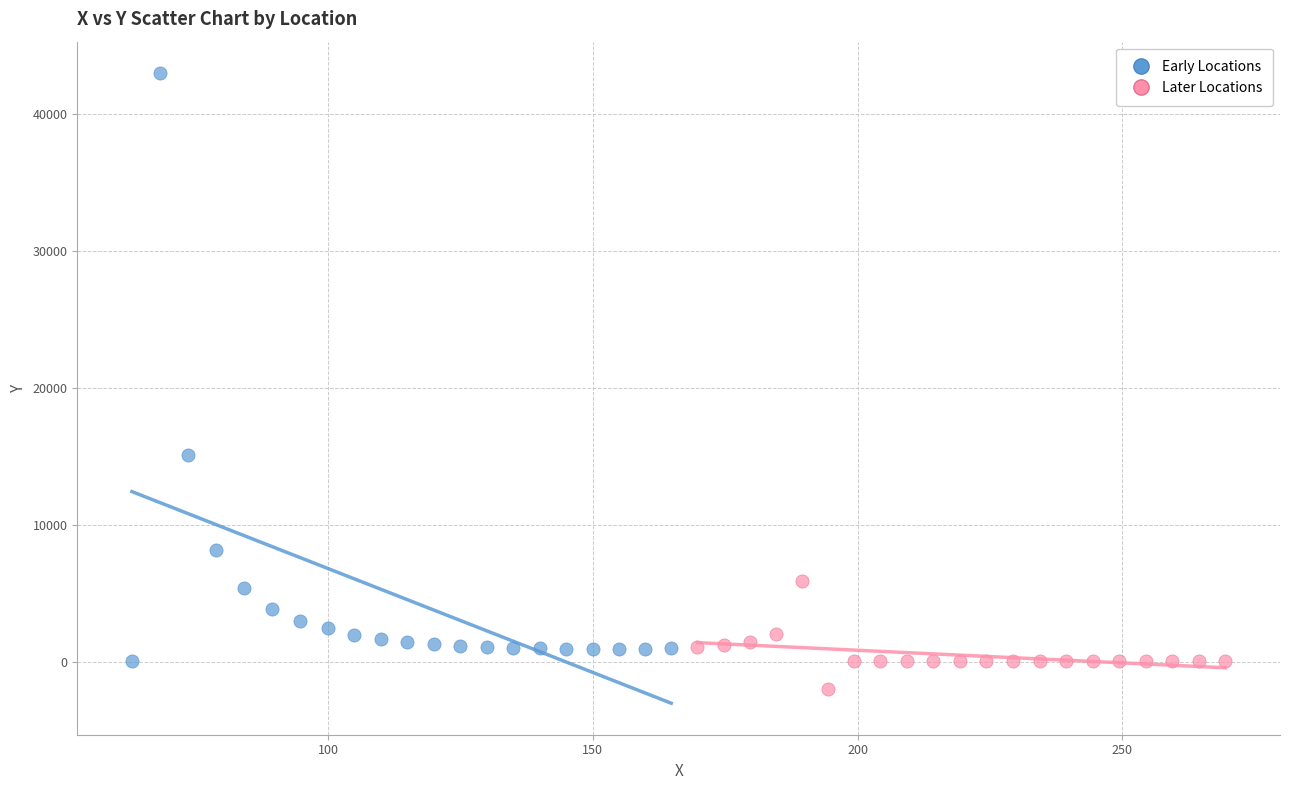

Which series reaches the maximum Y coordinate?

Early Locations